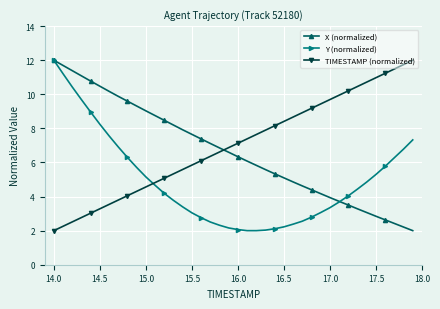

What is the value of the X (normalized) point at the 9th from the left?

9.6